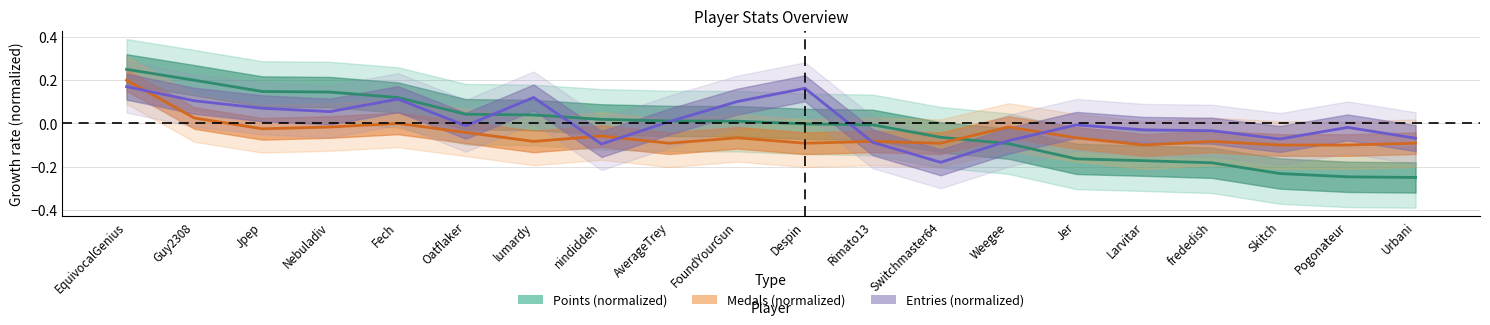

Reading left to right, transcribe all the data shown in this chart.

Points: 0.2	0.2	0.1	0.1	0.1	0.0	0.0	0.0	0.0	0.0	-0.0	-0.0	-0.1	-0.1	-0.2	-0.2	-0.2	-0.2	-0.2	-0.2
Medals: 0.2	0.0	-0.0	-0.0	-0.0	-0.0	-0.1	-0.1	-0.1	-0.1	-0.1	-0.1	-0.1	-0.0	-0.1	-0.1	-0.1	-0.1	-0.1	-0.1
Entries: 0.2	0.1	0.1	0.1	0.1	-0.0	0.1	-0.1	0.0	0.1	0.2	-0.1	-0.2	-0.1	-0.0	-0.0	-0.0	-0.1	-0.0	-0.1